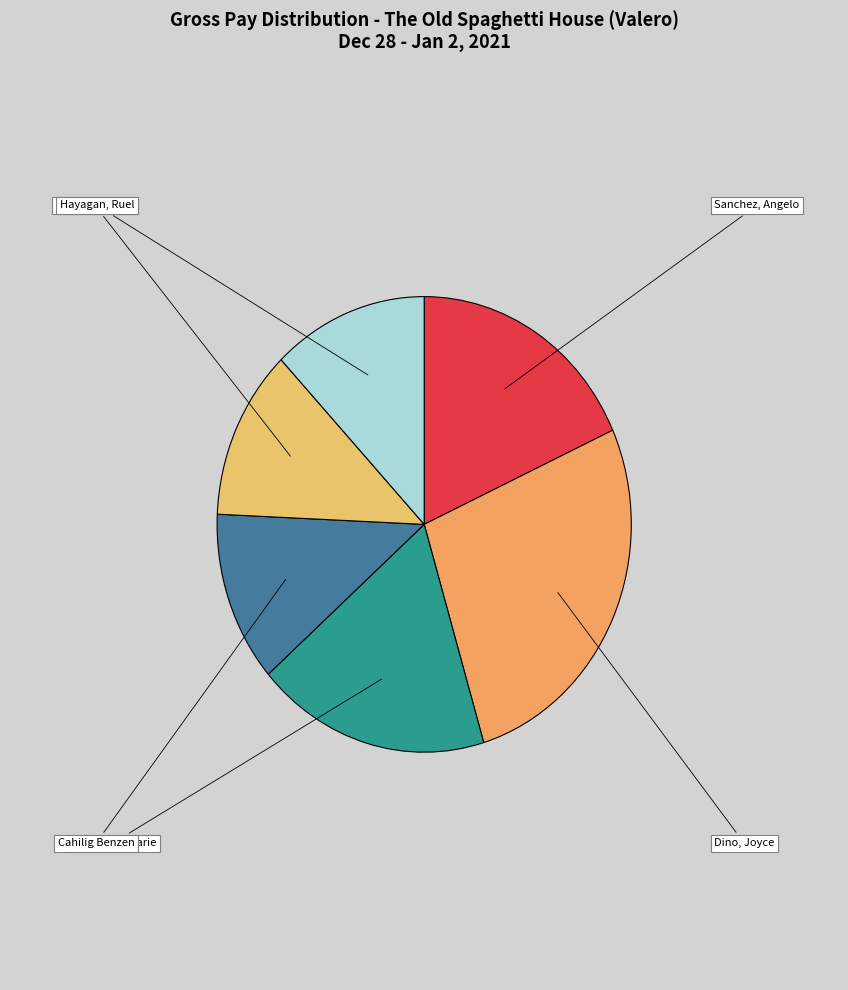

Which category has the biggest portion of the pie?

Dino, Joyce